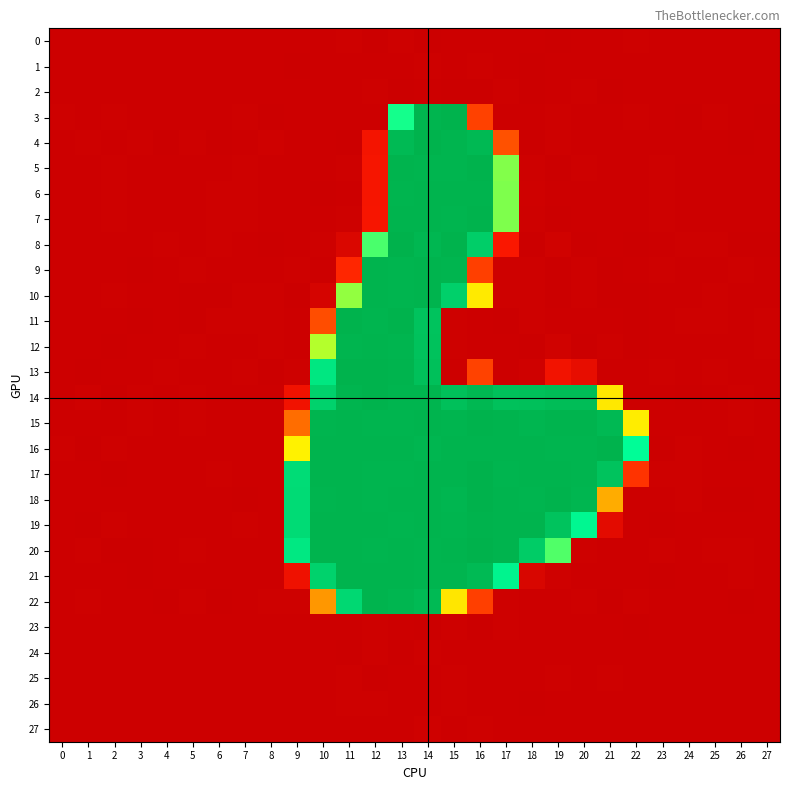

Between 15 and 1, which is larger?

15